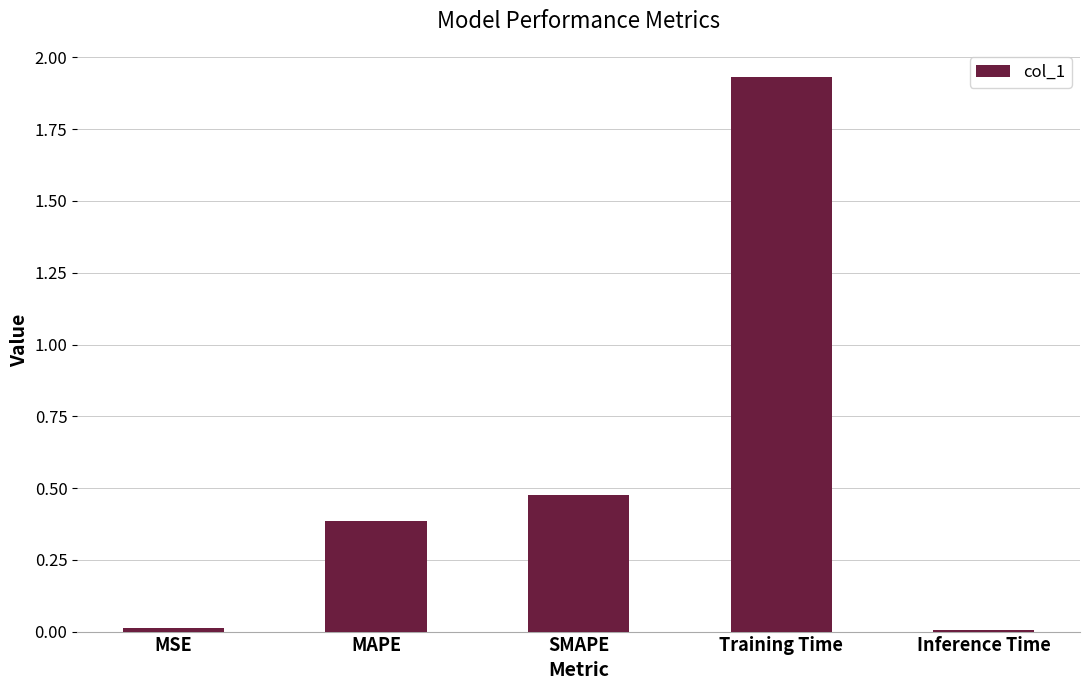

The value at MAPE is 0.4. True or false?

True